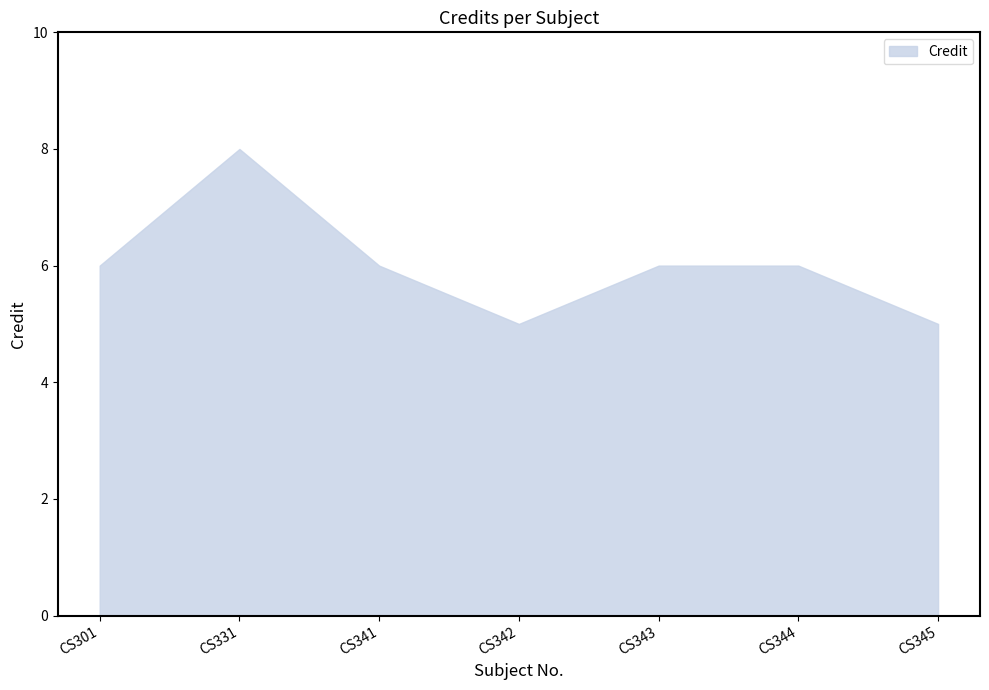

The value at CS343 is 6. True or false?

True